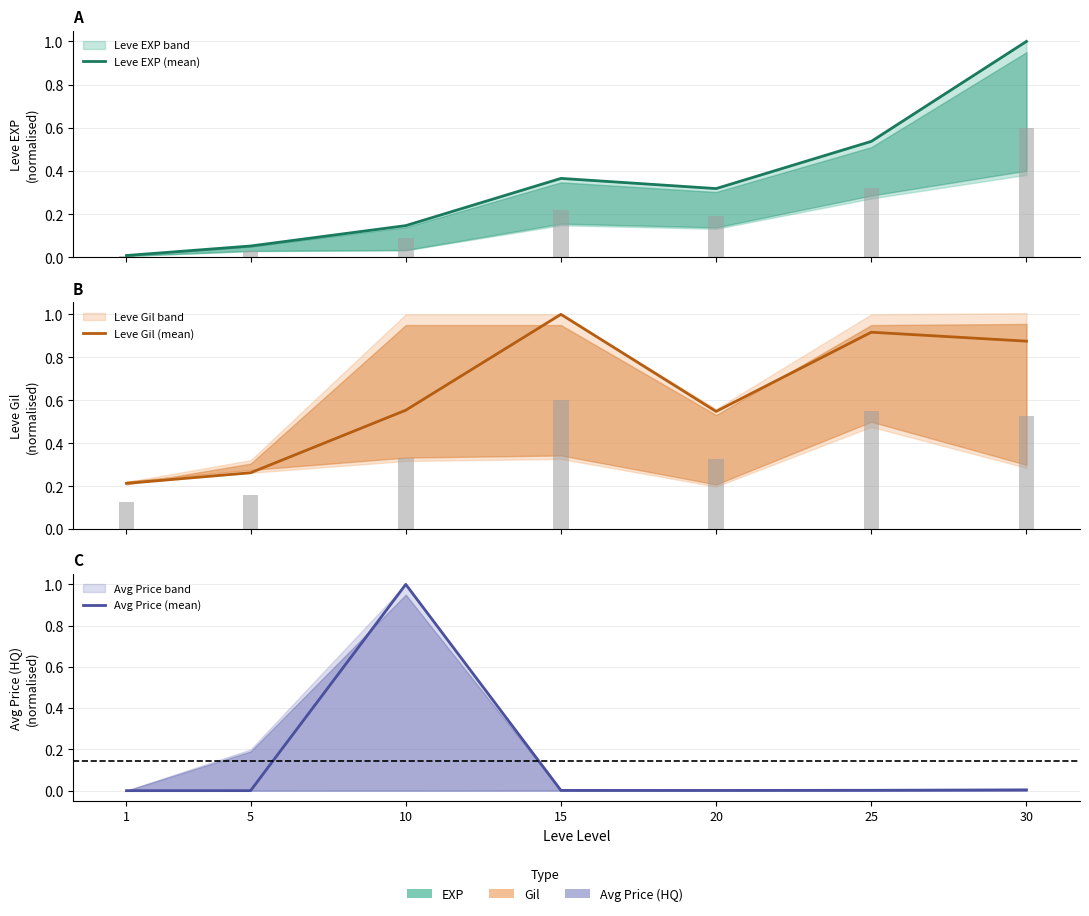

Rank the categories by Leve Gil (mean) value from lowest to highest.

1, 5, 20, 10, 30, 25, 15